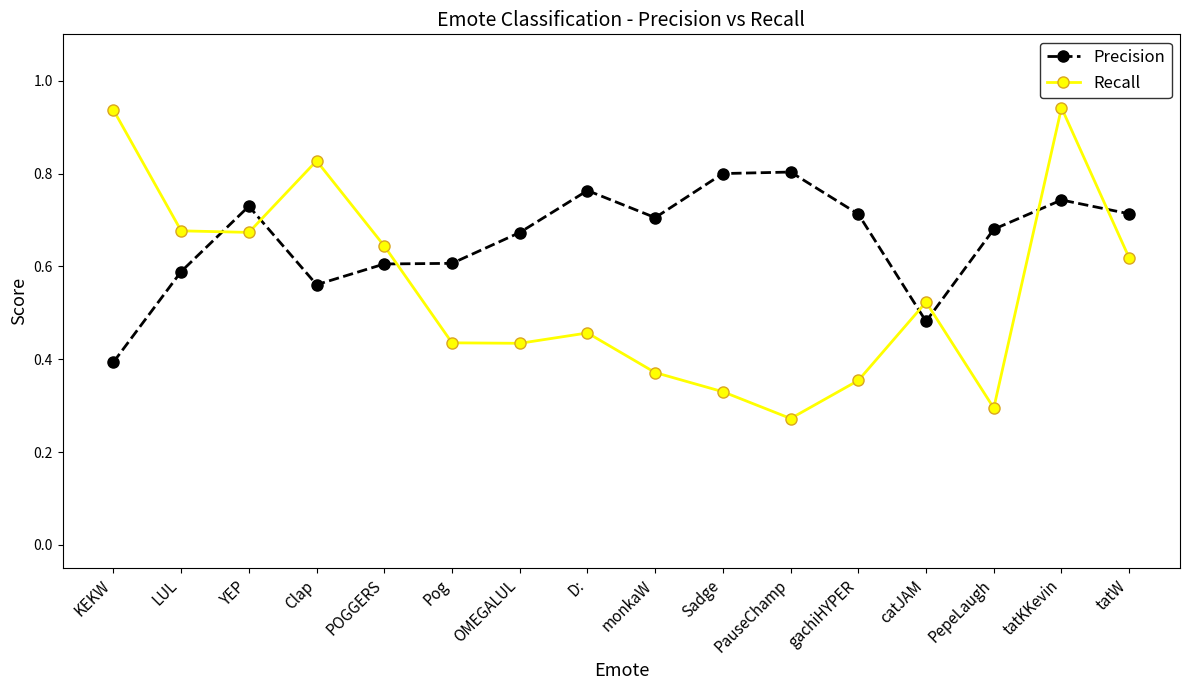

Count the Precision values in the range 0 to 1.

16